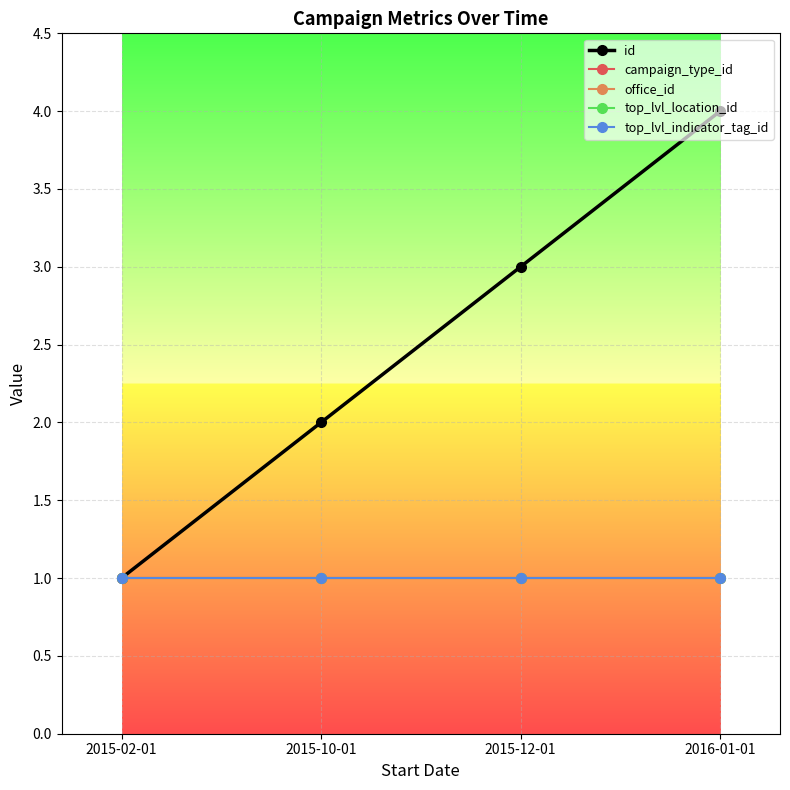

Does the chart have visible grid lines?

Yes